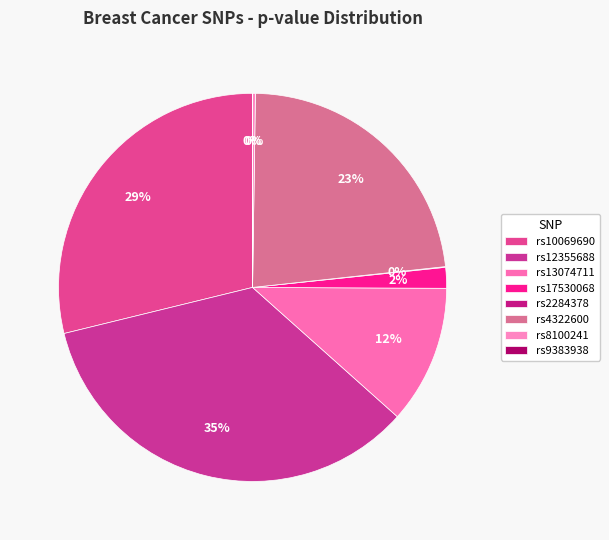

The rs4322600 slice represents 12% of the pie. True or false?

False